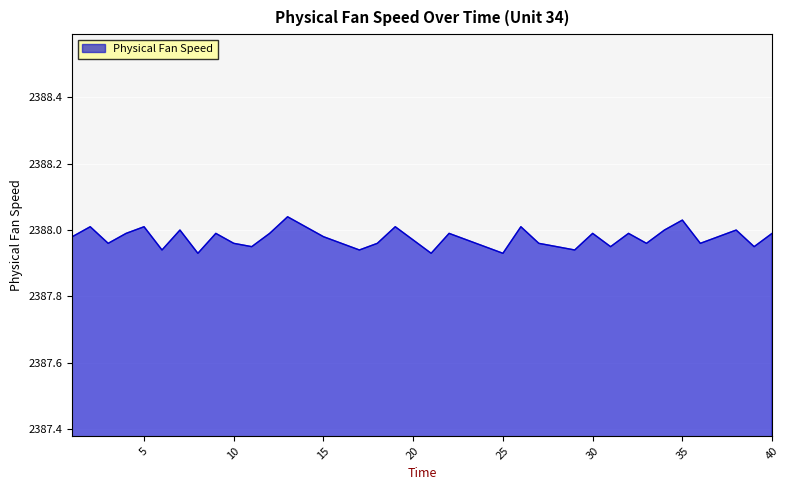

How many lines are shown in the chart?

1